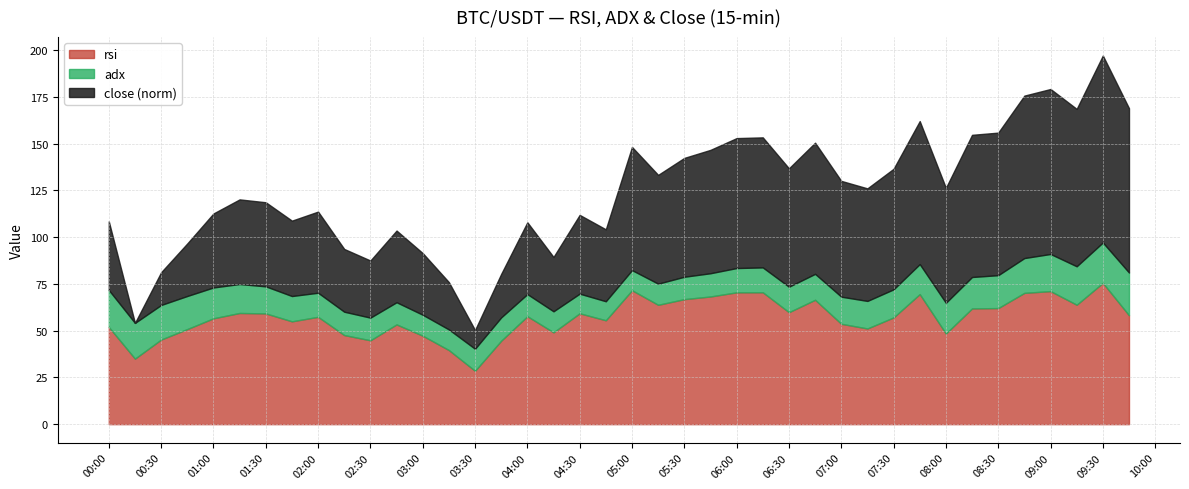

What are all the series names shown in the legend?

rsi, adx, close (norm)